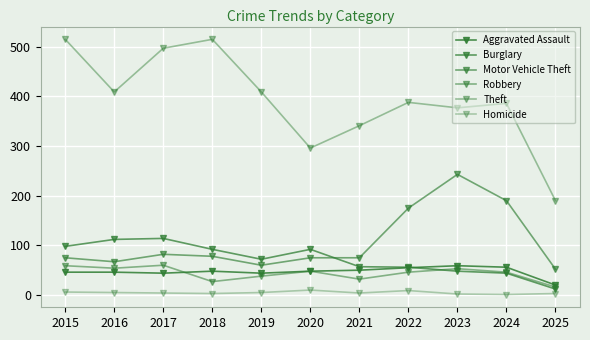

What is the sum of the Aggravated Assault values at 2024 and 2020?

104